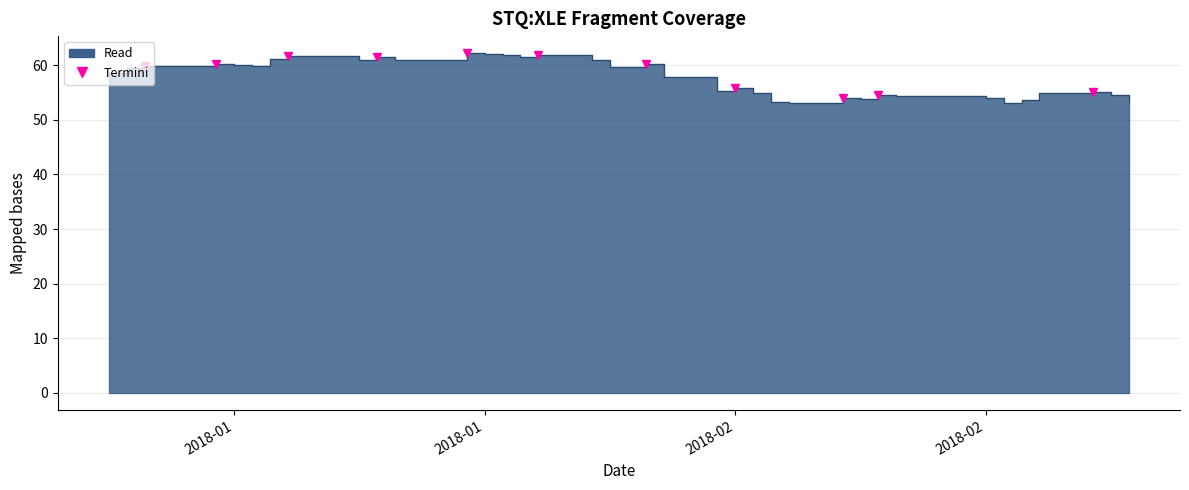

True or false: the data shows 102.9 at 2018-01-31.

False